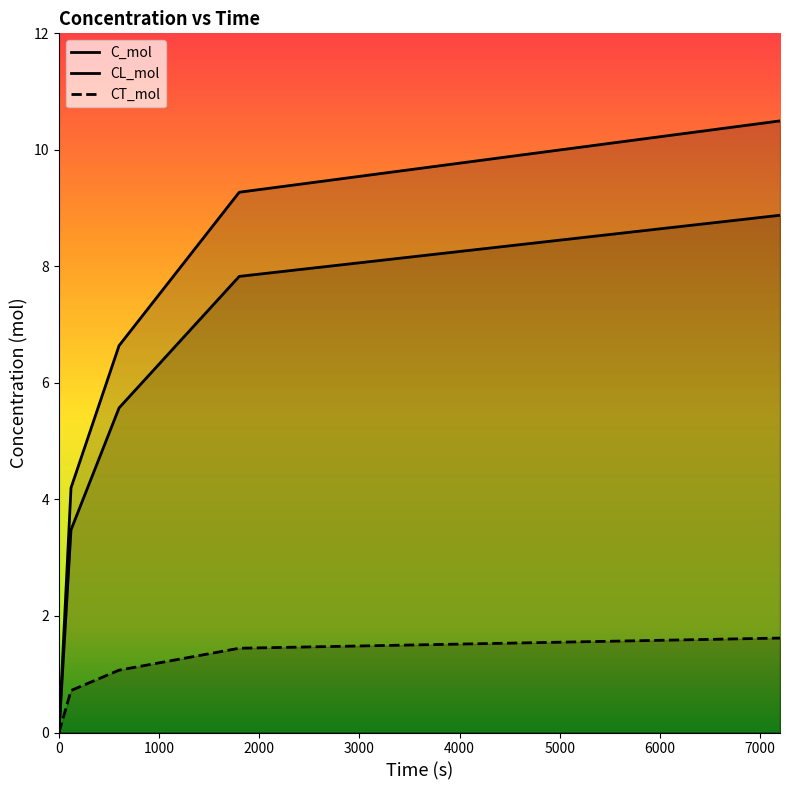

What is the difference between the maximum and minimum values in the CT_mol series?

1.6